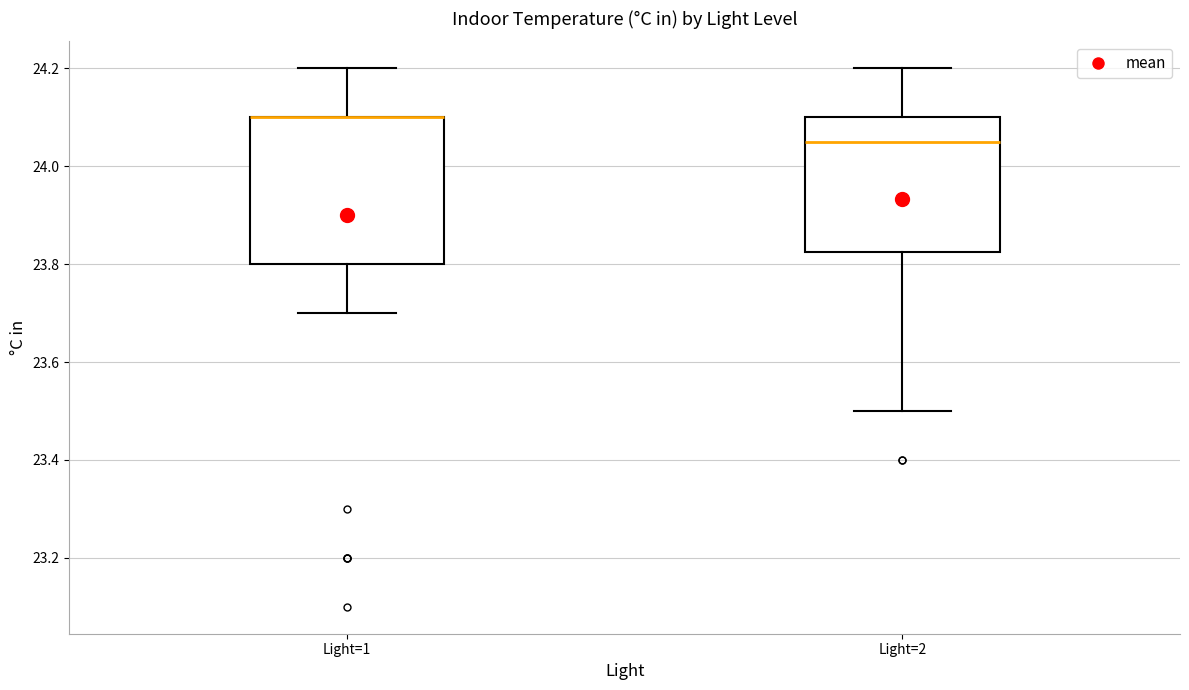

Comparing the boxes themselves (not the whiskers), which one is the tallest?

Light=1